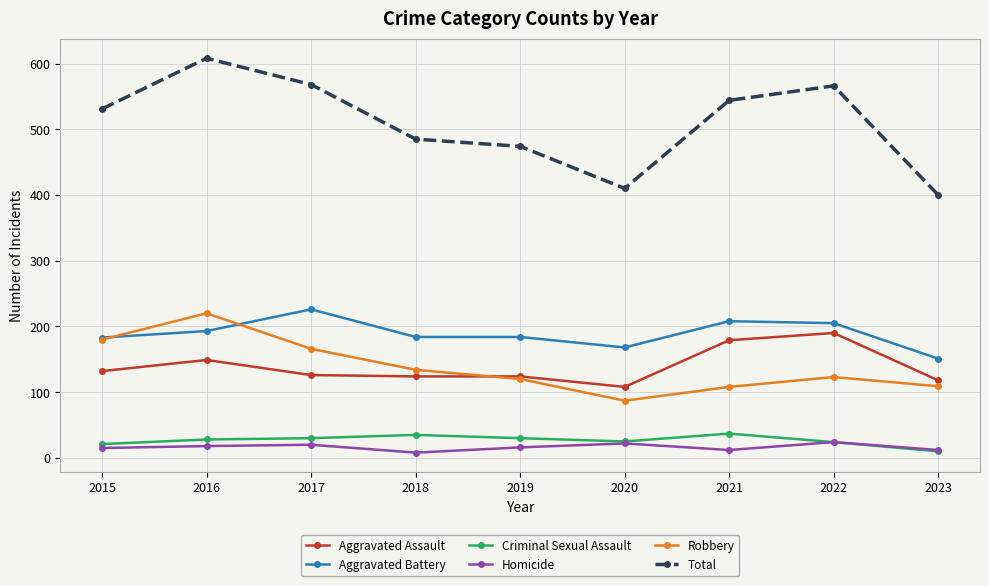

Which category has the highest value across all series?

2016